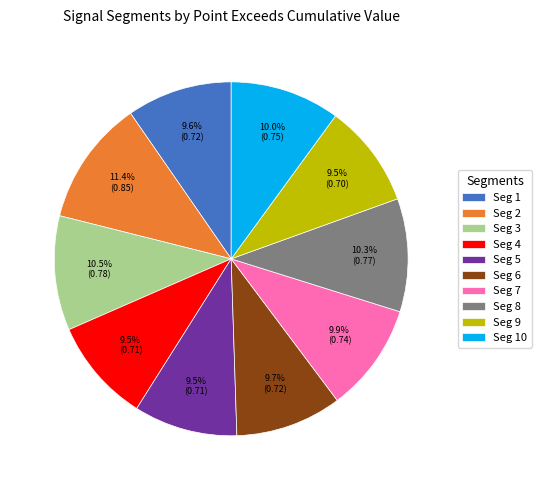

Which category has the biggest portion of the pie?

Seg 2